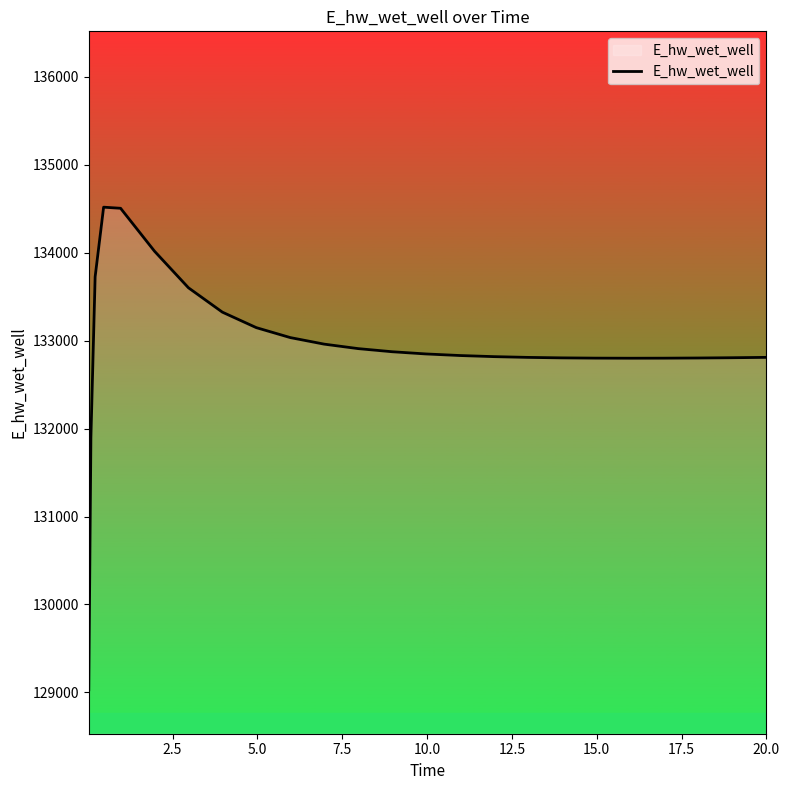

What is the minimum value shown in the chart?

129029.7